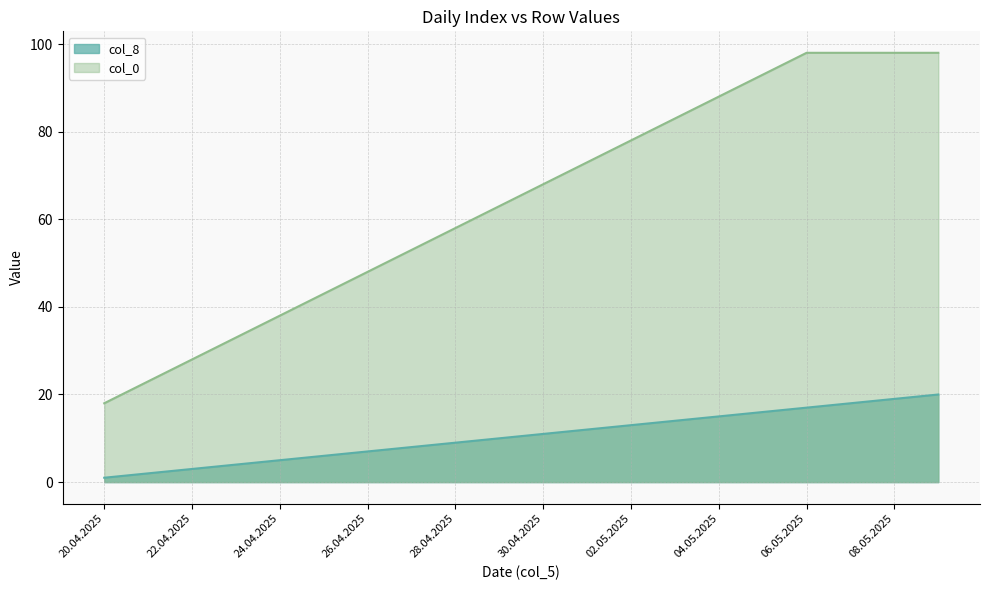

What is the label of the 7th point from the right?

03.05.2025